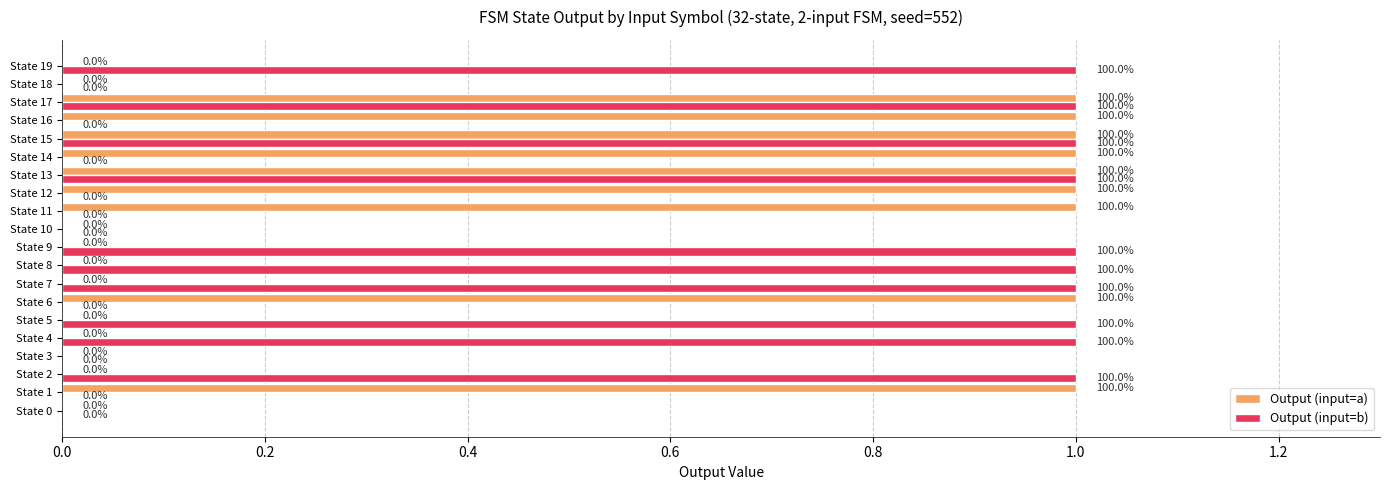

How many Output (input=b) values are between 0 and 1?

20